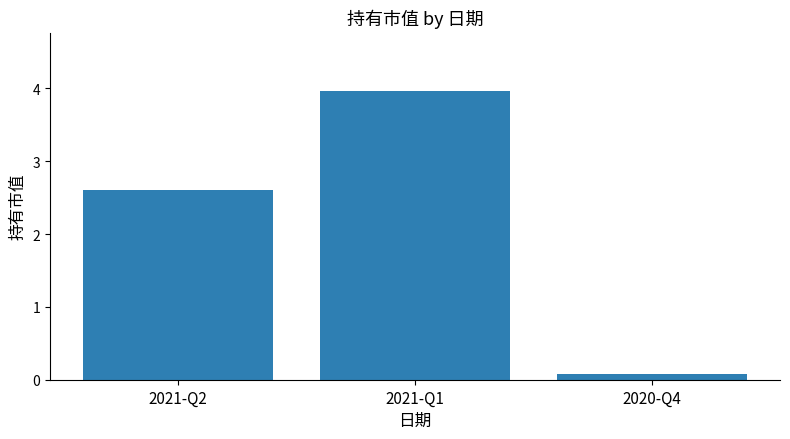

How many data points does each series have?

3